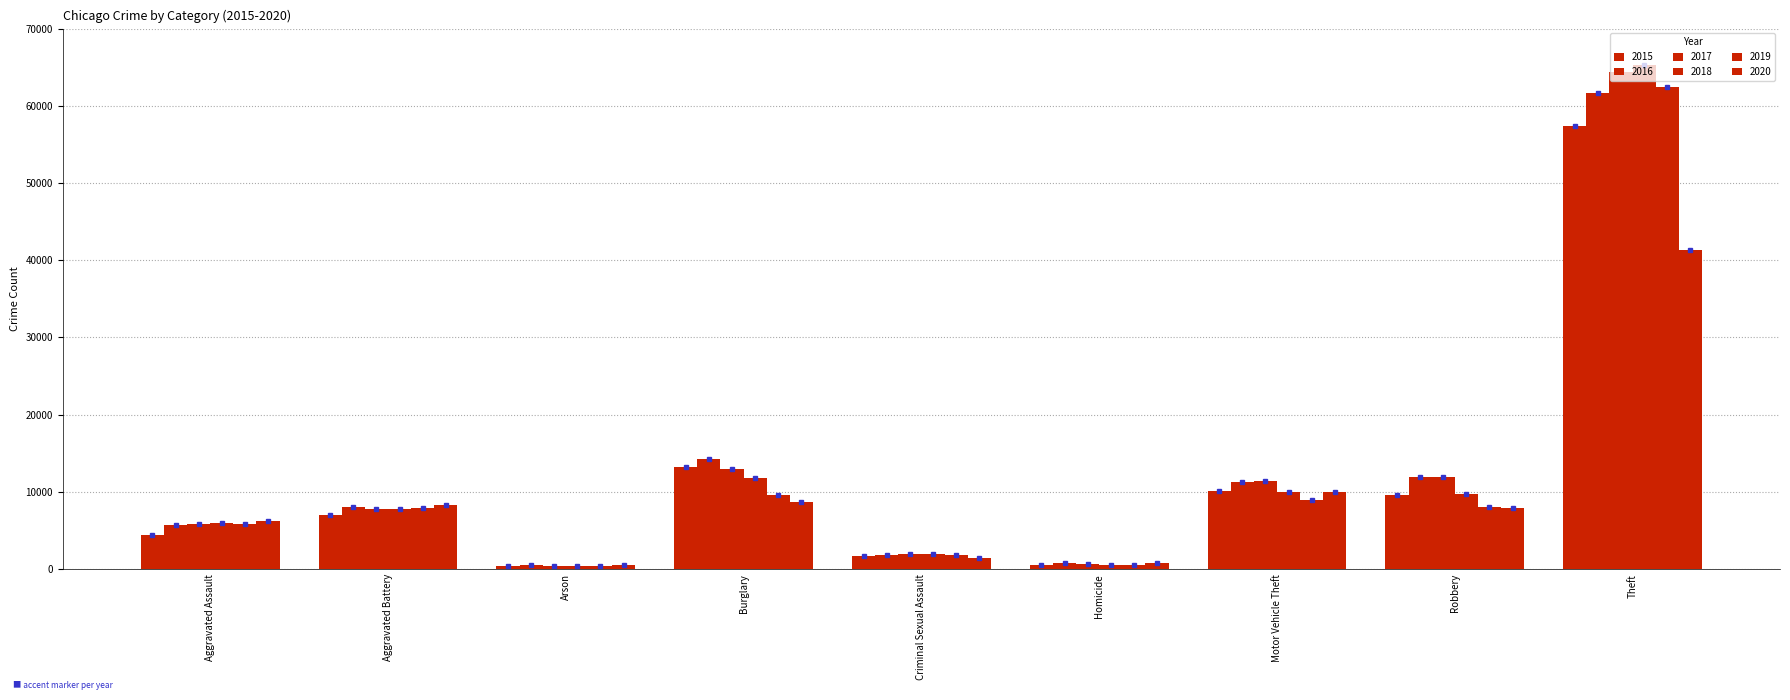

What is the highest value of the 2019 series?

62476